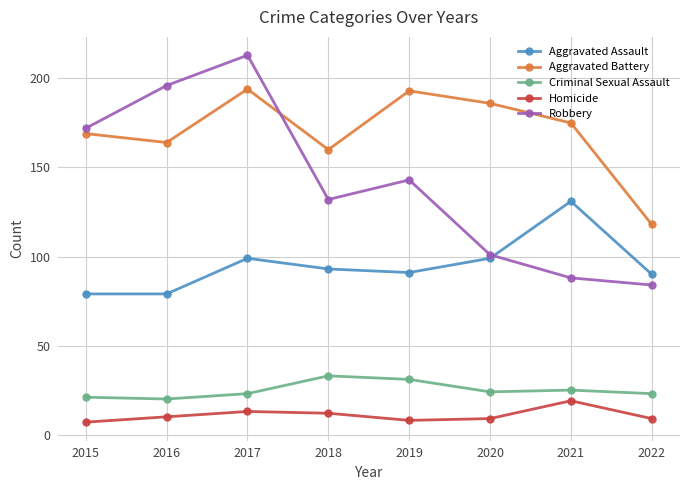

List the series in order of their peak value, lowest first.

Homicide, Criminal Sexual Assault, Aggravated Assault, Aggravated Battery, Robbery